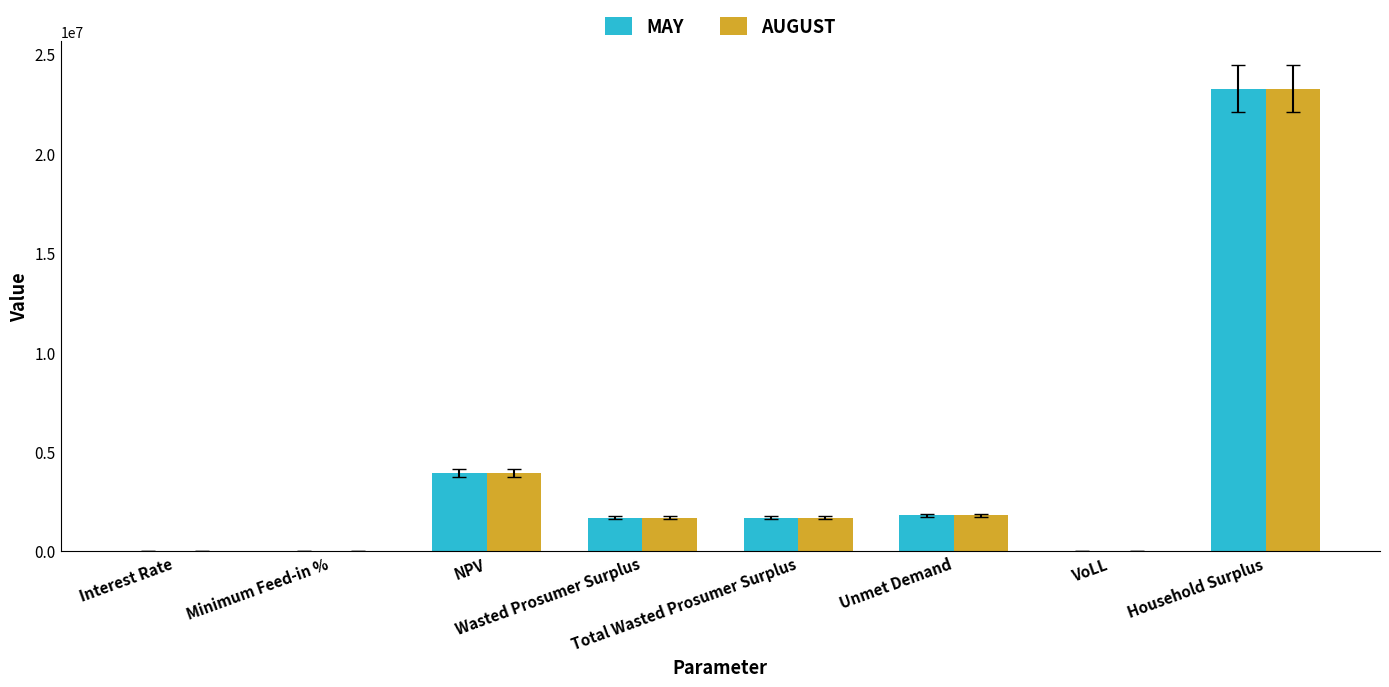

How many data points in AUGUST are above 1680861?

5